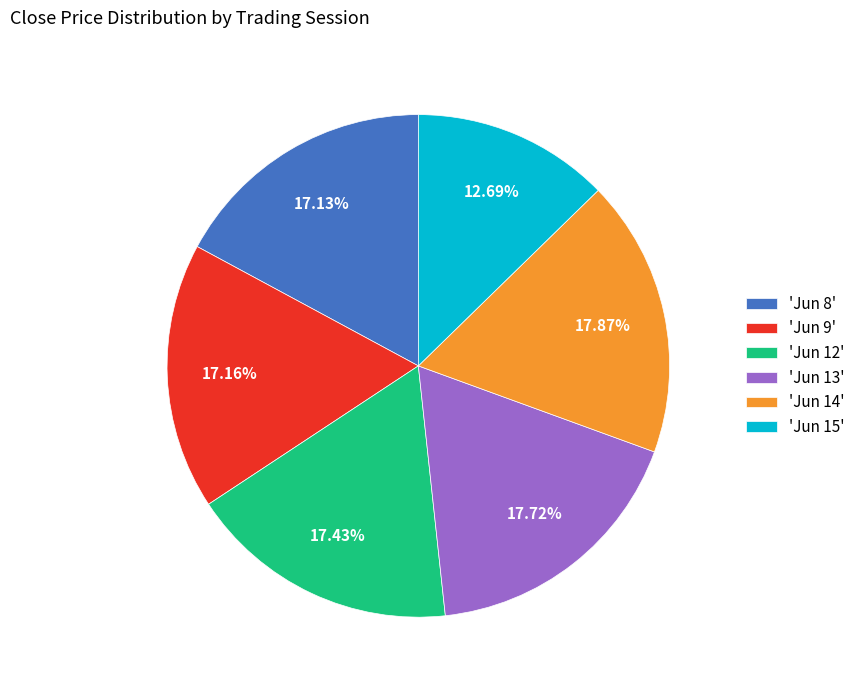

Approximately how many times larger is the value at 'Jun 13' compared to 'Jun 8'?

1.0